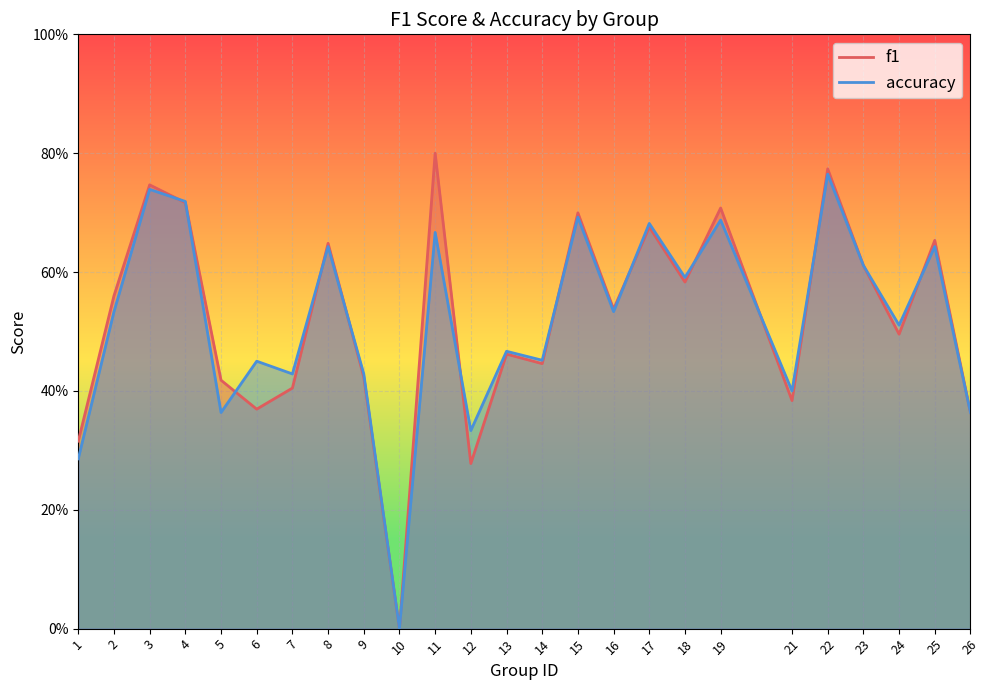

At which label does accuracy reach its peak?

22